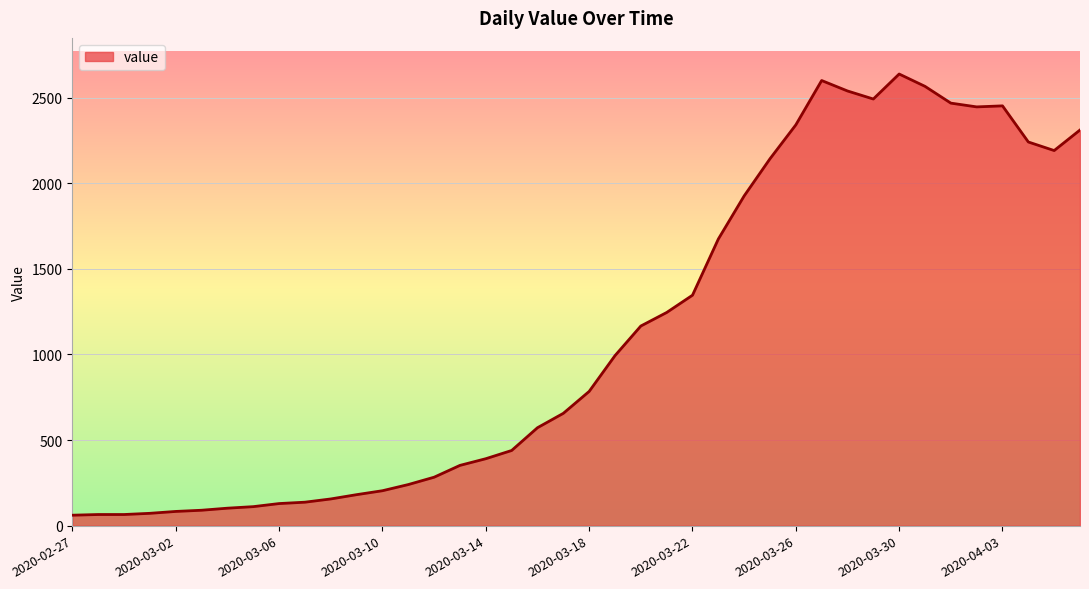

What is the smallest value displayed?

61